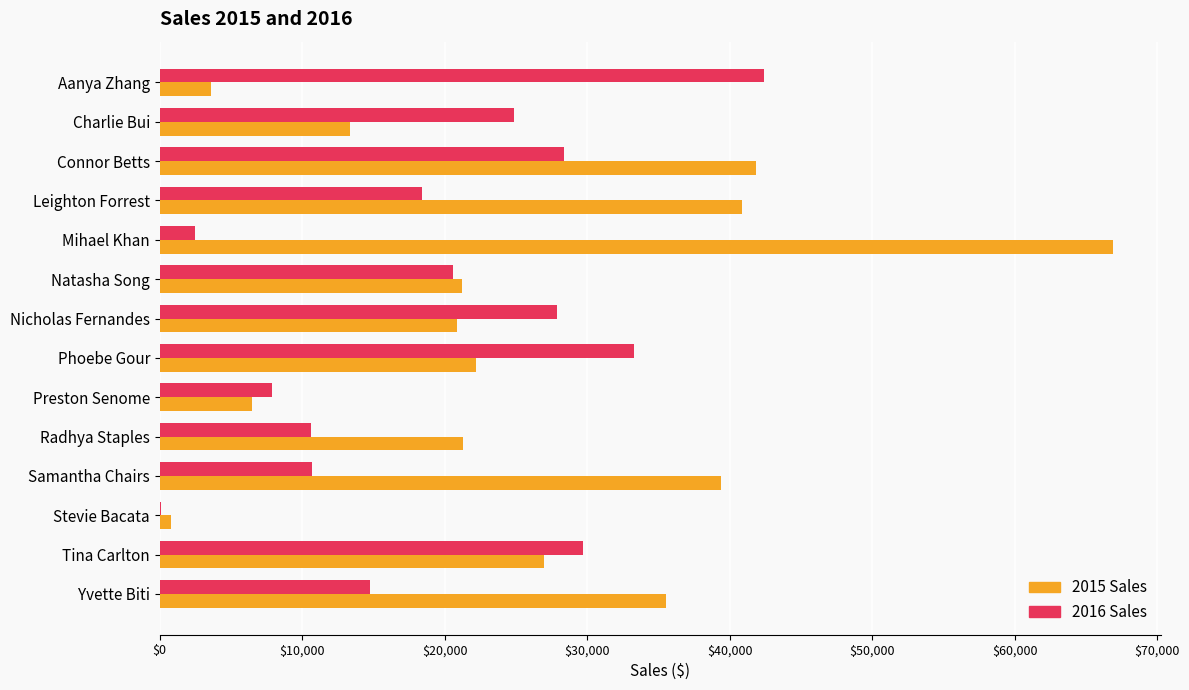

Which series has the largest total across all categories?

2015 Sales